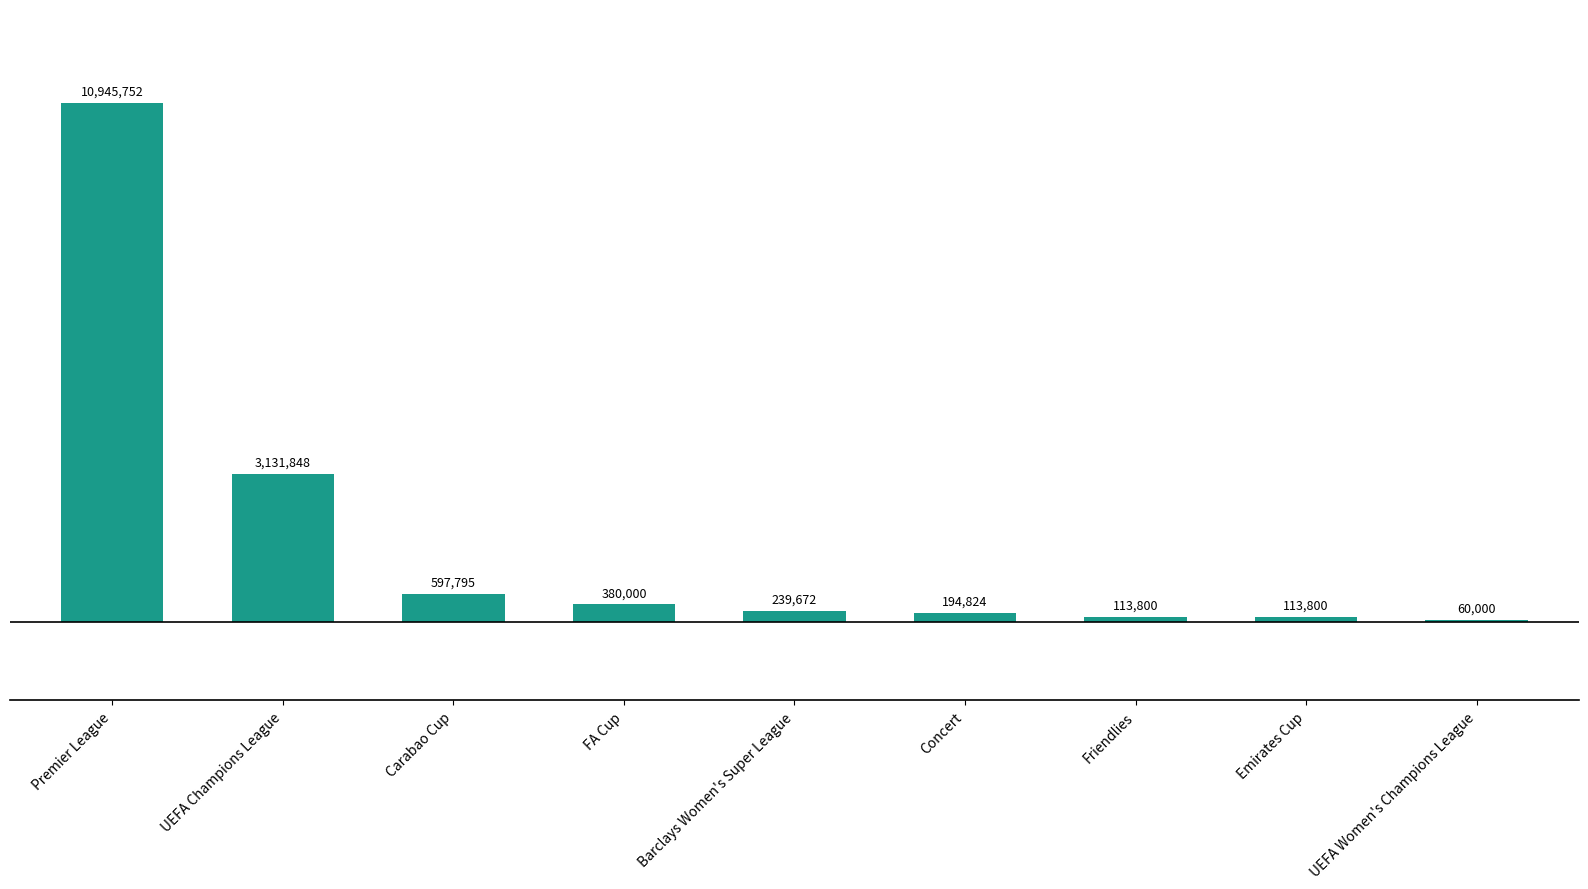

Does the chart contain any negative values?

No